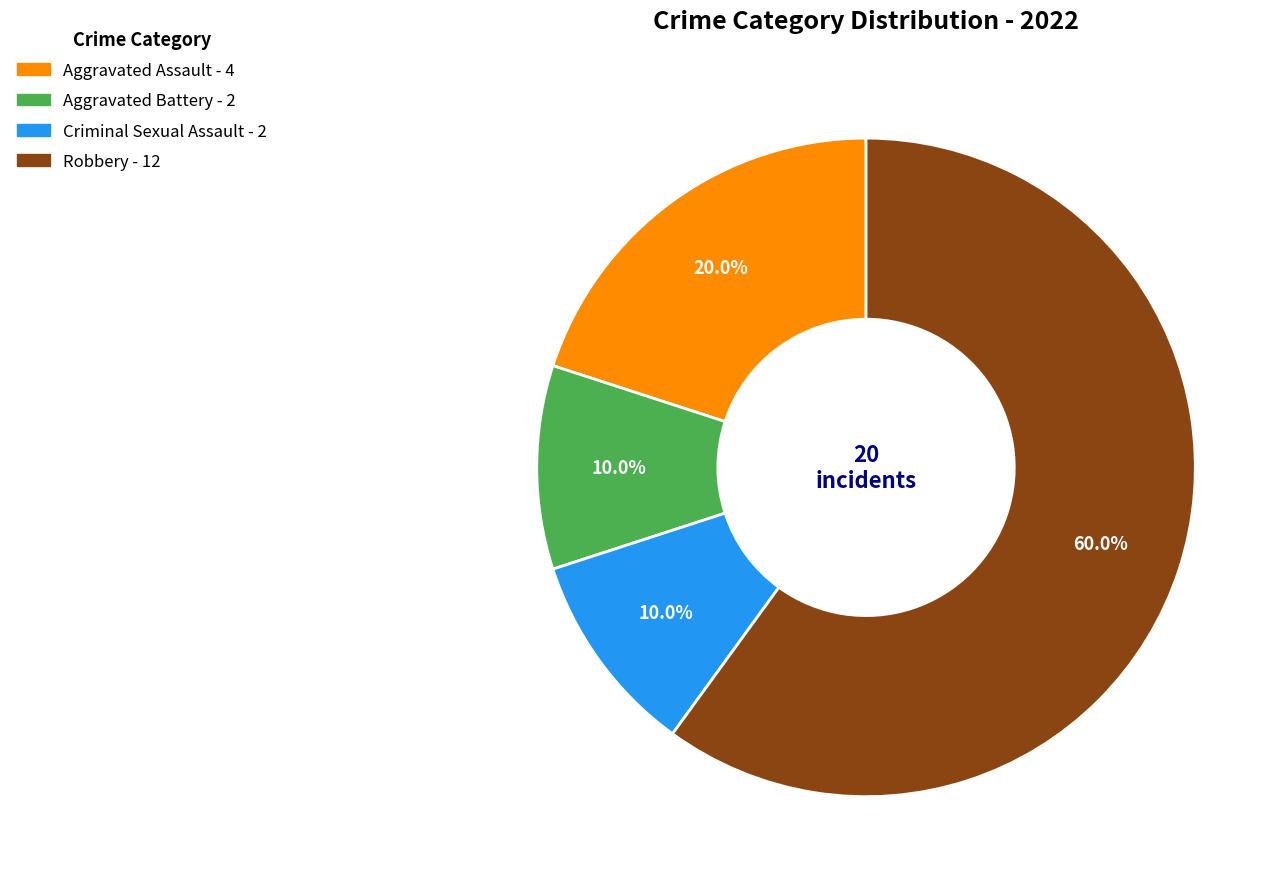

What percentage do Criminal Sexual Assault and Robbery together represent?

70.0%